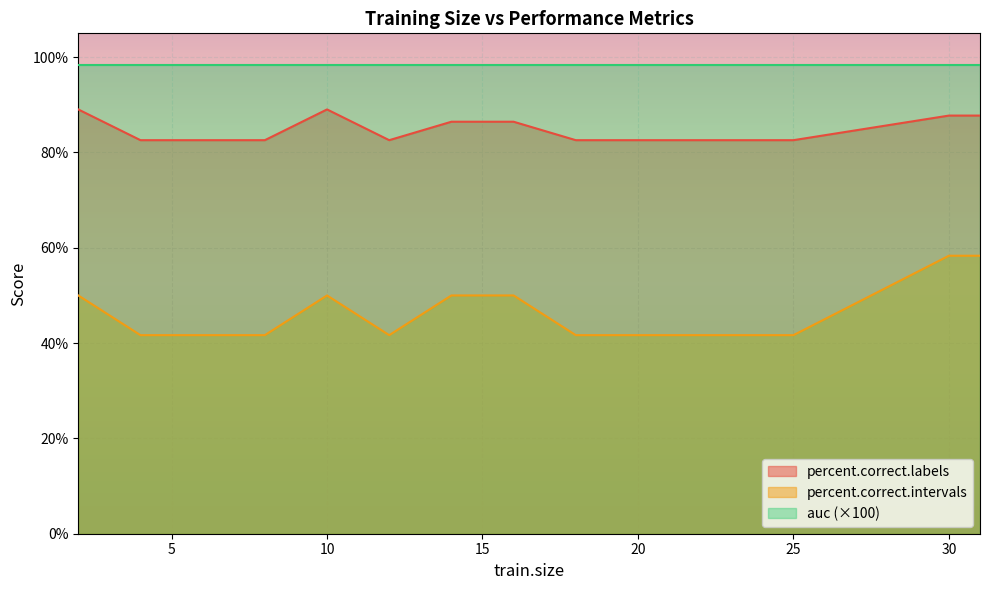

True or false: percent.correct.labels and percent.correct.intervals cross at least once.

False